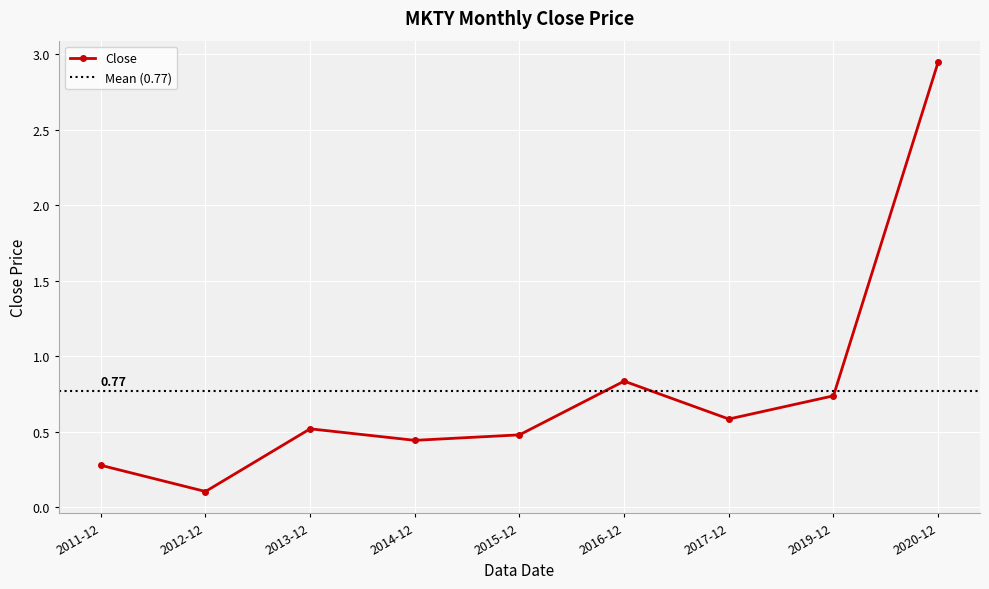

What is the value of the 1st point from the left?

0.3